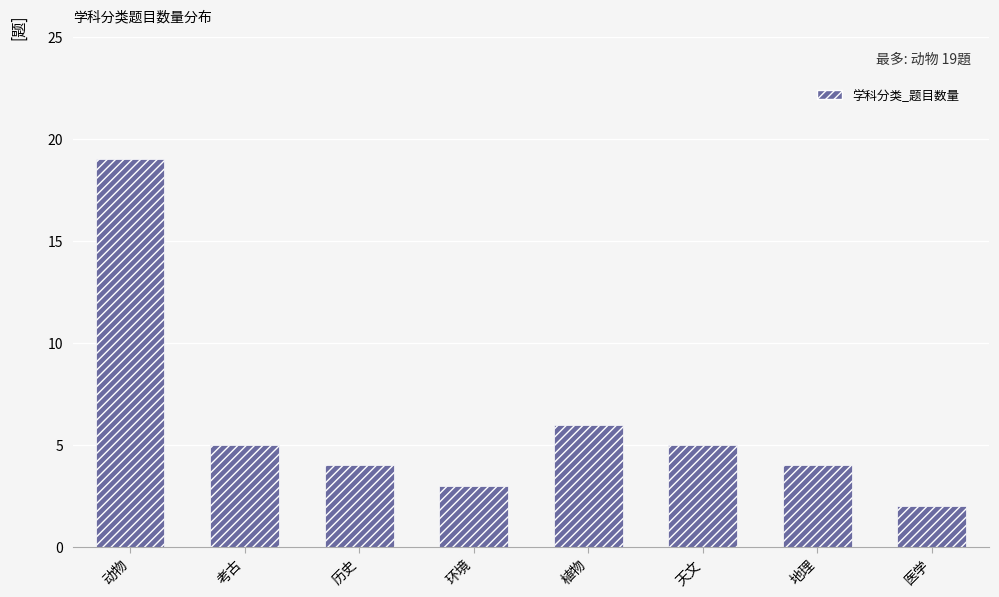

What is the maximum value shown in the chart?

19